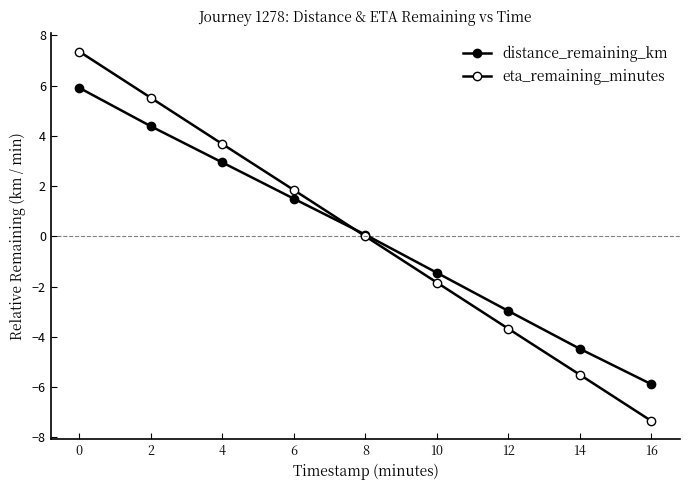

Does the chart display data point markers on the line(s)?

Yes